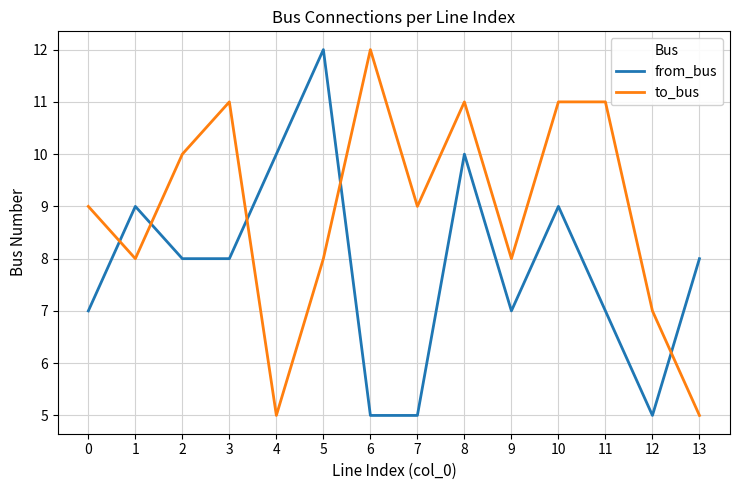

The from_bus series shows 6 at 4. True or false?

False